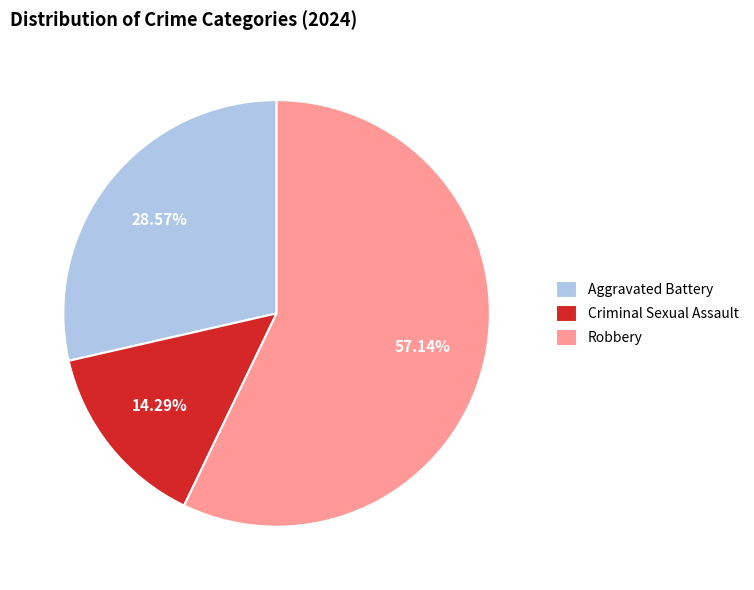

Which category has the biggest portion of the pie?

Robbery